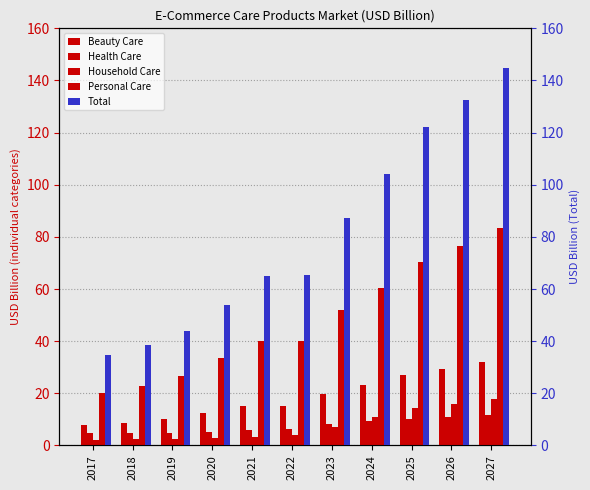

Which series has the widest spread of values?

Total